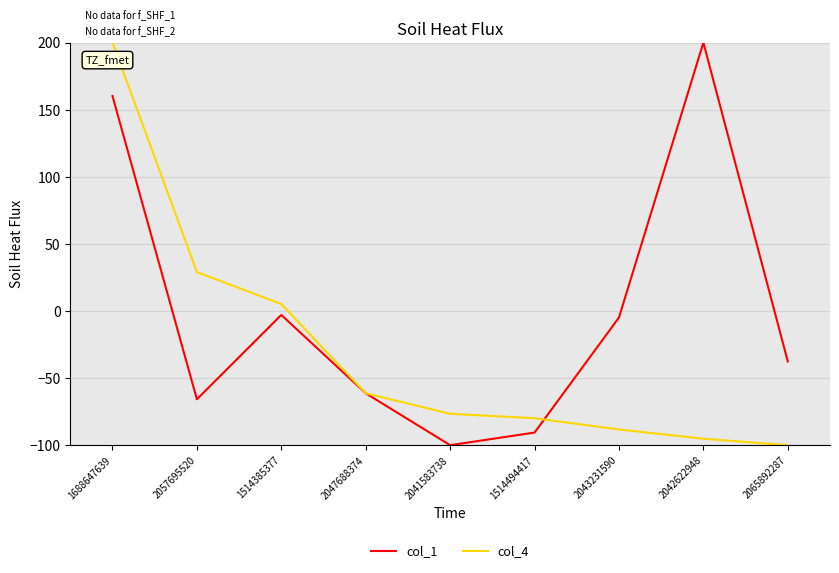

At which category is the sum across all series the highest?

1688647639